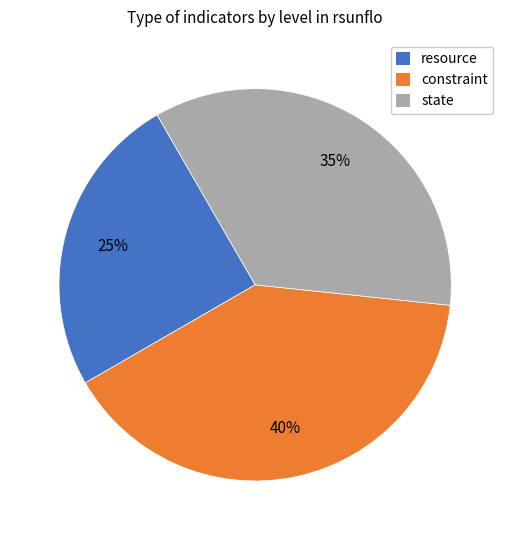

Does any single category account for the majority?

No